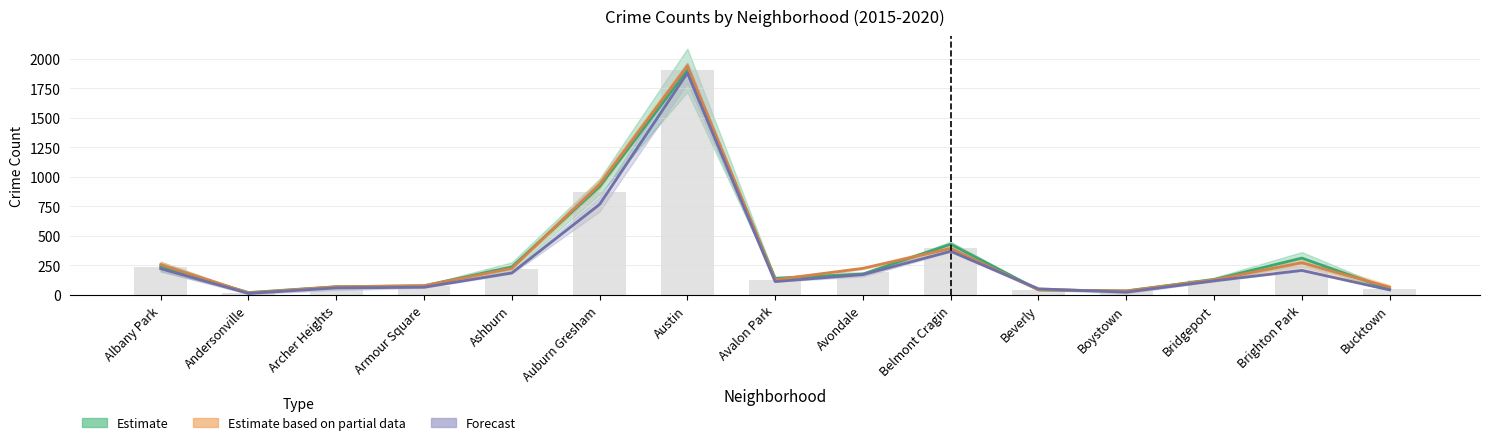

What is the difference between the highest and lowest values at Belmont Cragin?

60.0